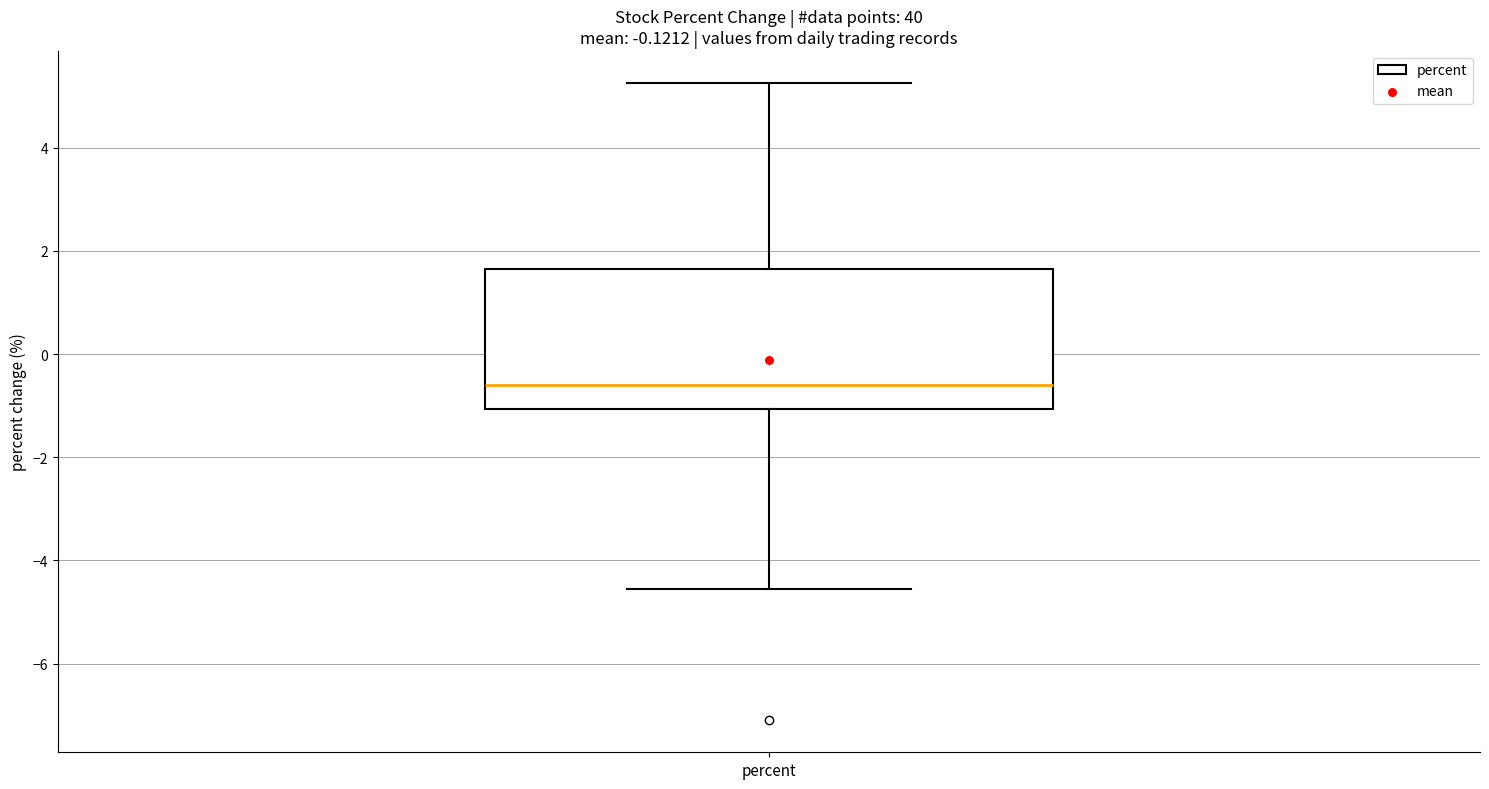

Where does the median line of the box for percent sit on the y-axis? The values are not printed on the chart, so give them approximately, as read against the axis.

-0.6